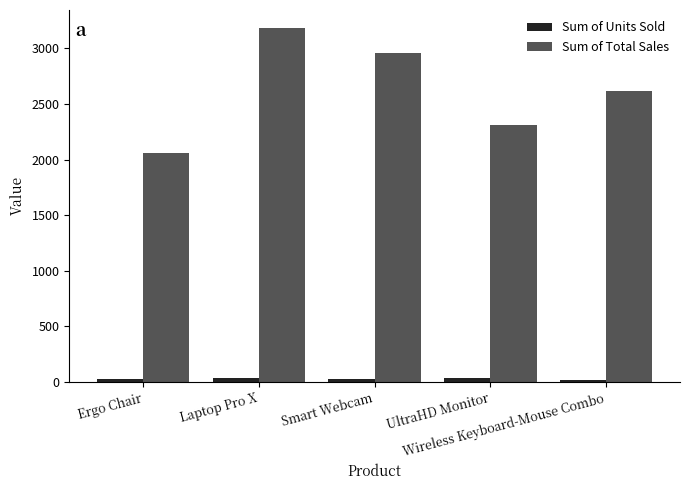

What is the label of the 1st bar from the right?

Wireless Keyboard-Mouse Combo